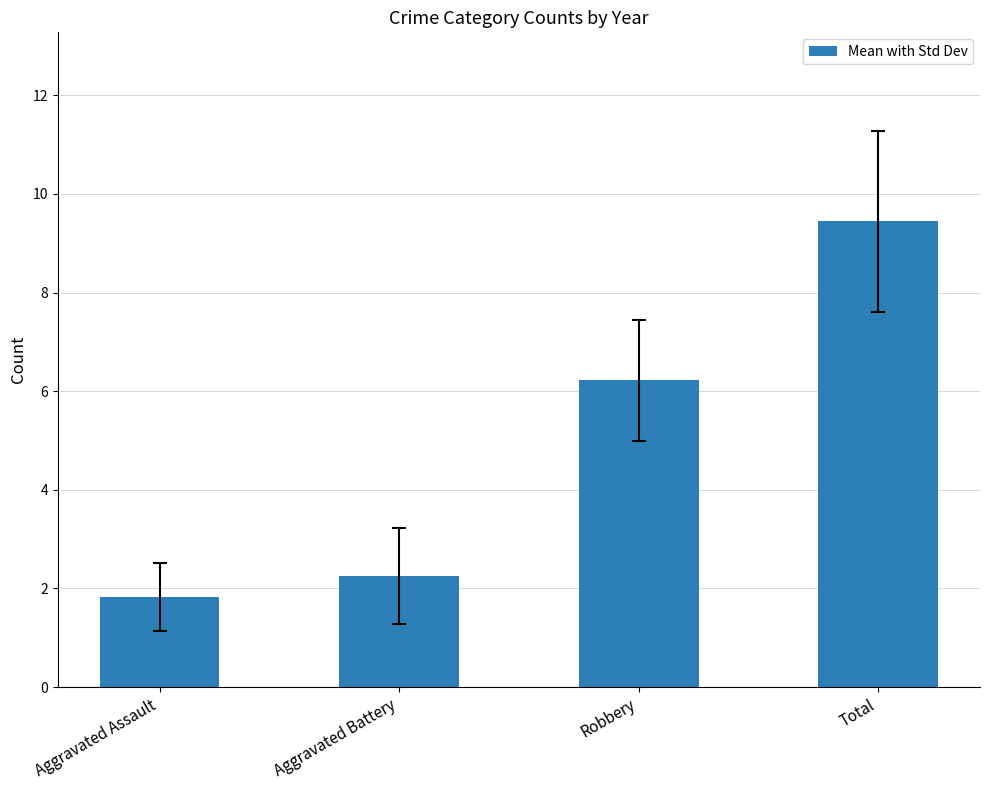

The value at Robbery is 6.2. True or false?

True